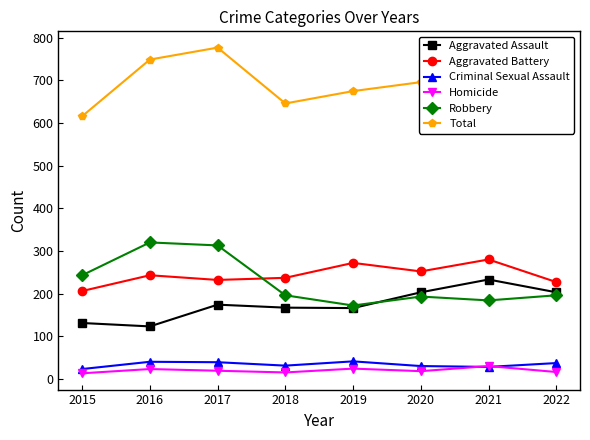

Which label corresponds to the largest value in the chart?

2017